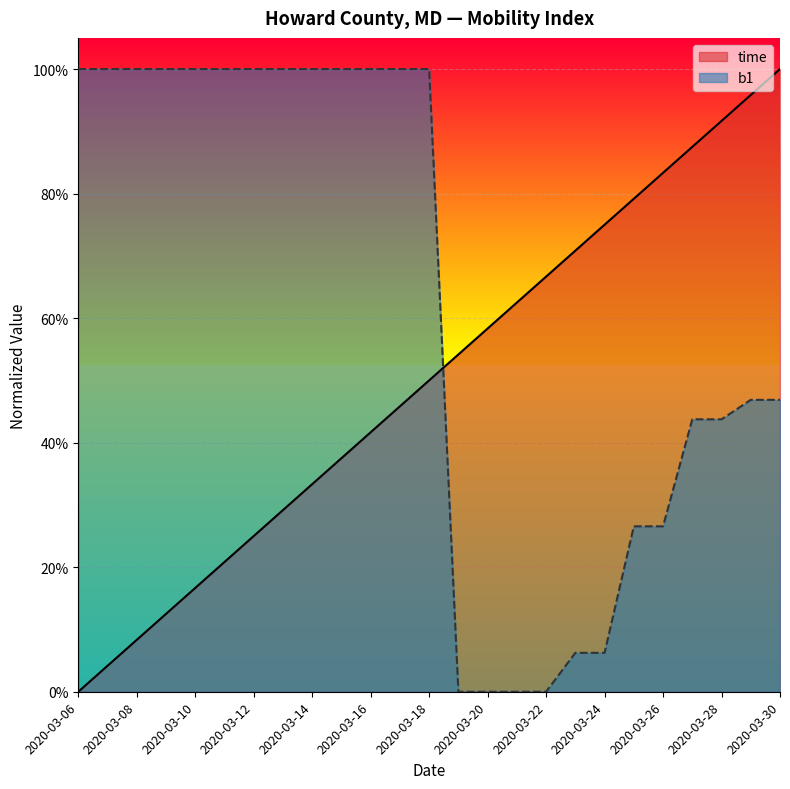

What is the sum of all b1 values?

15.5